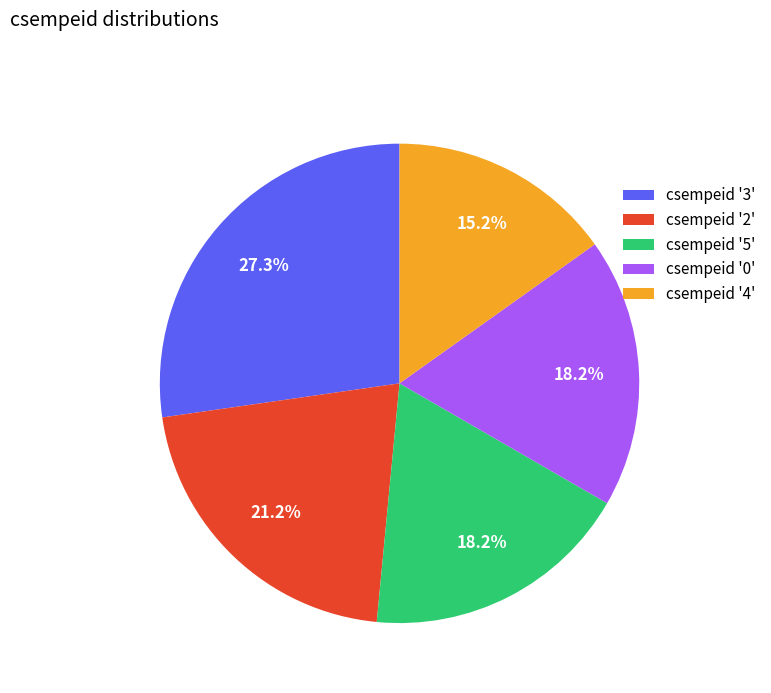

To the nearest percent, what is the difference between the largest and smallest slice percentages?

12%